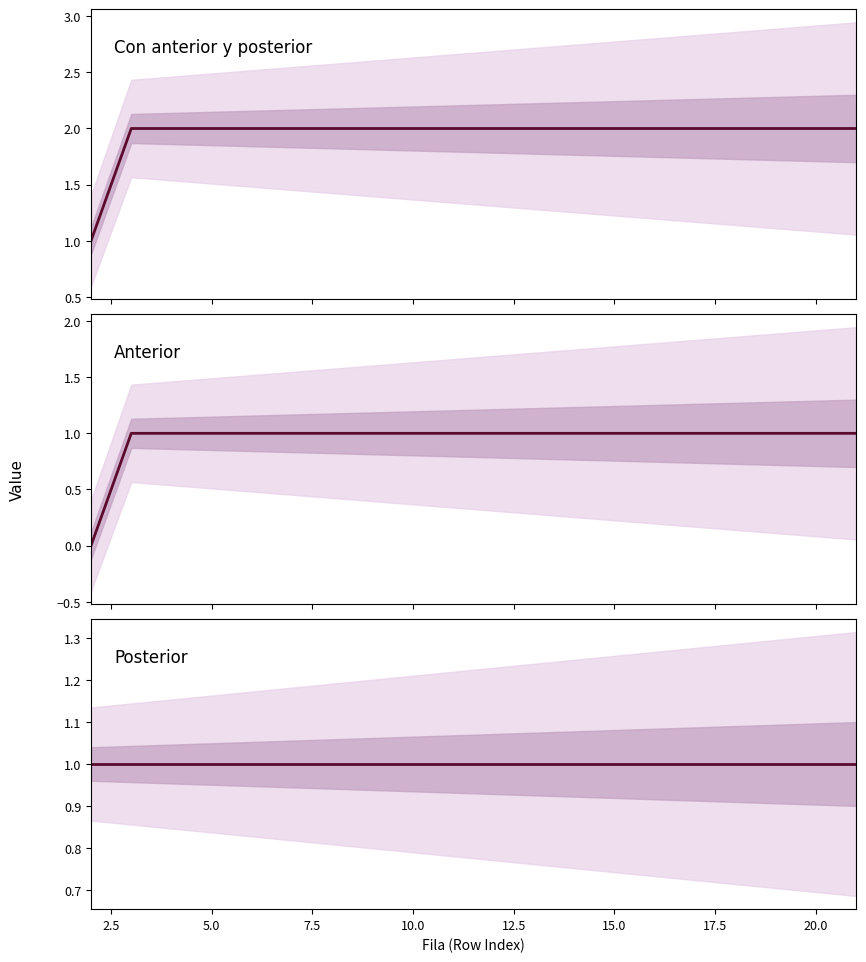

Is the value of Con anterior y posterior at 19 greater than the value of Posterior at 18?

Yes